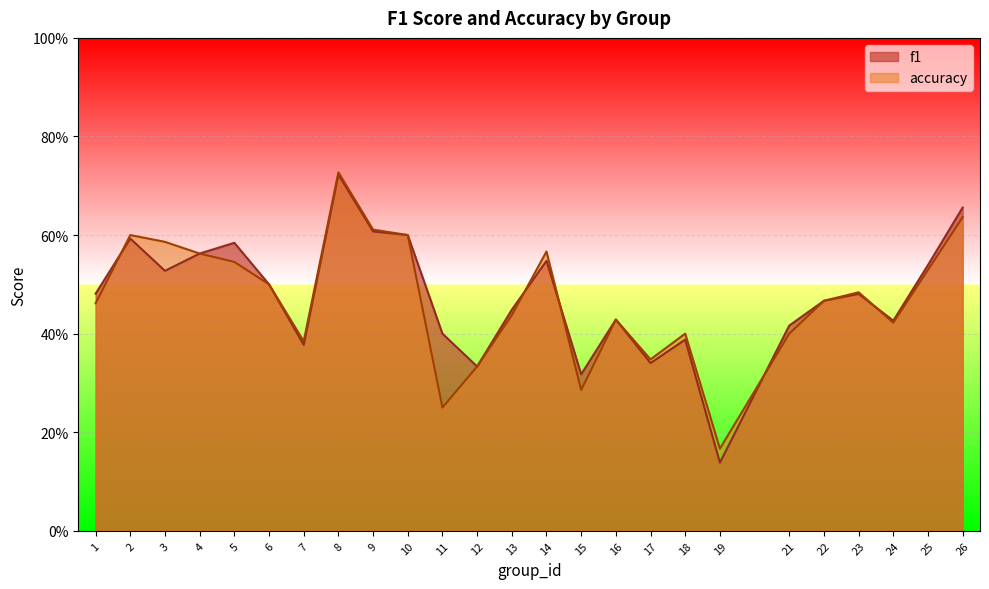

True or false: f1 has a value of 0.4 at 7.

True